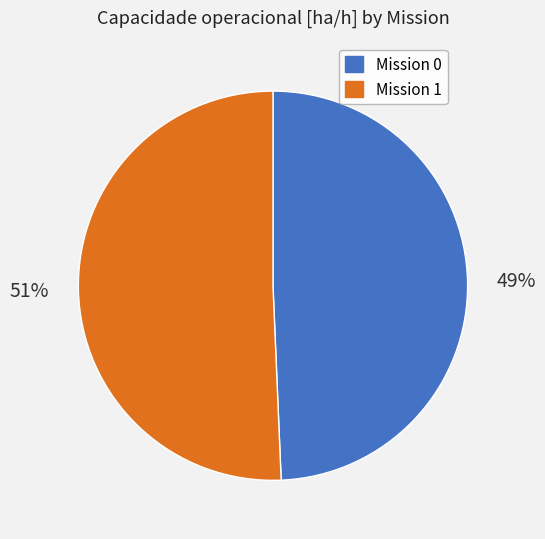

Does any single category account for the majority?

Yes